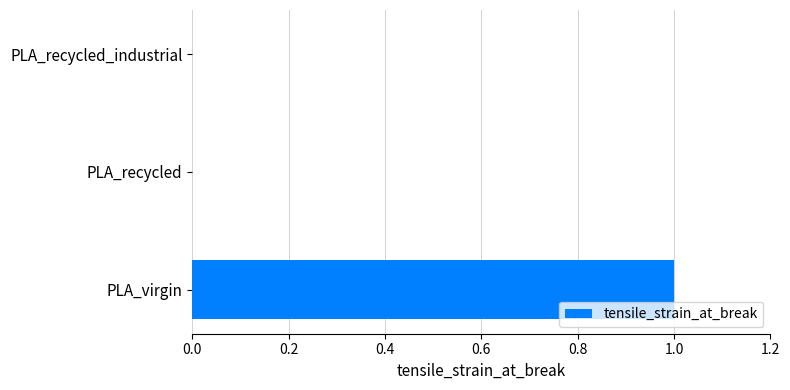

Does the chart contain stacked bars?

No